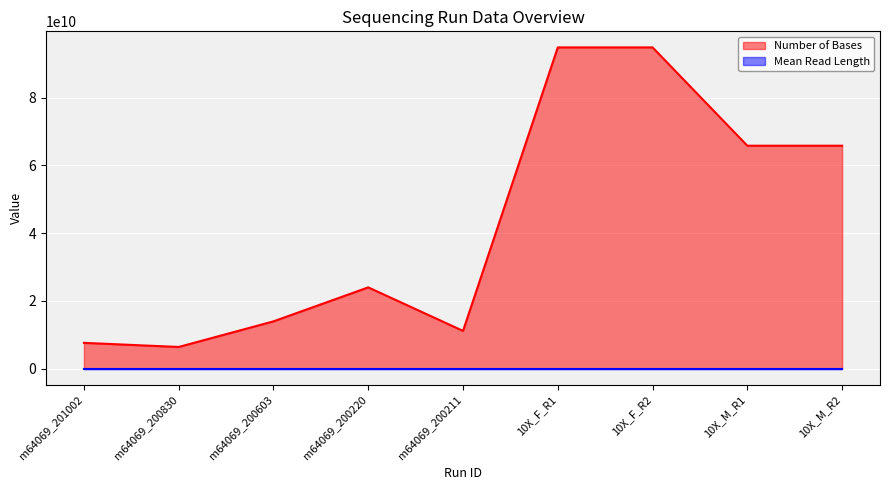

Does the chart display data point markers on the line(s)?

No